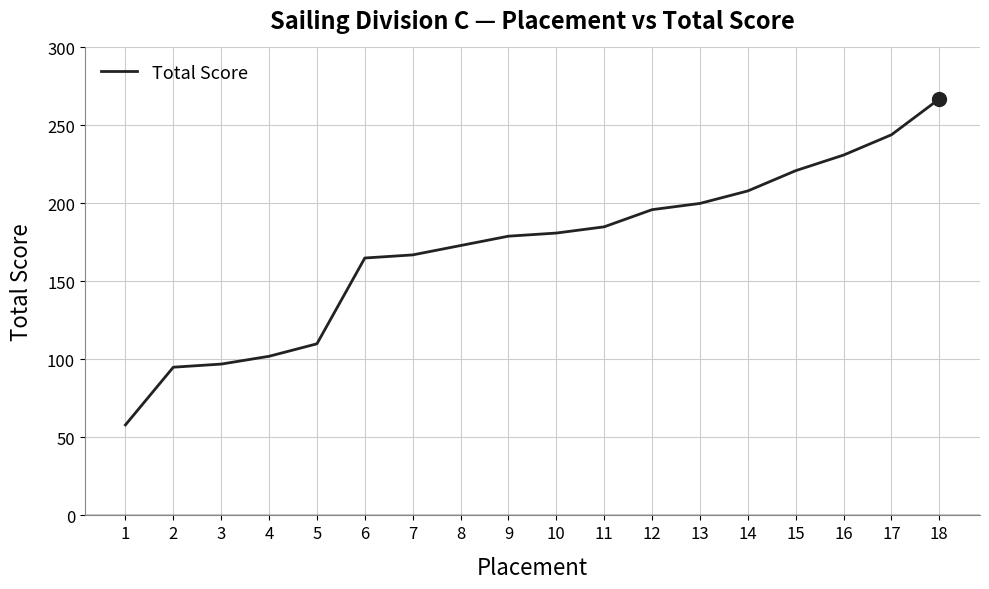

What is the difference between the values at 17 and 14?

36